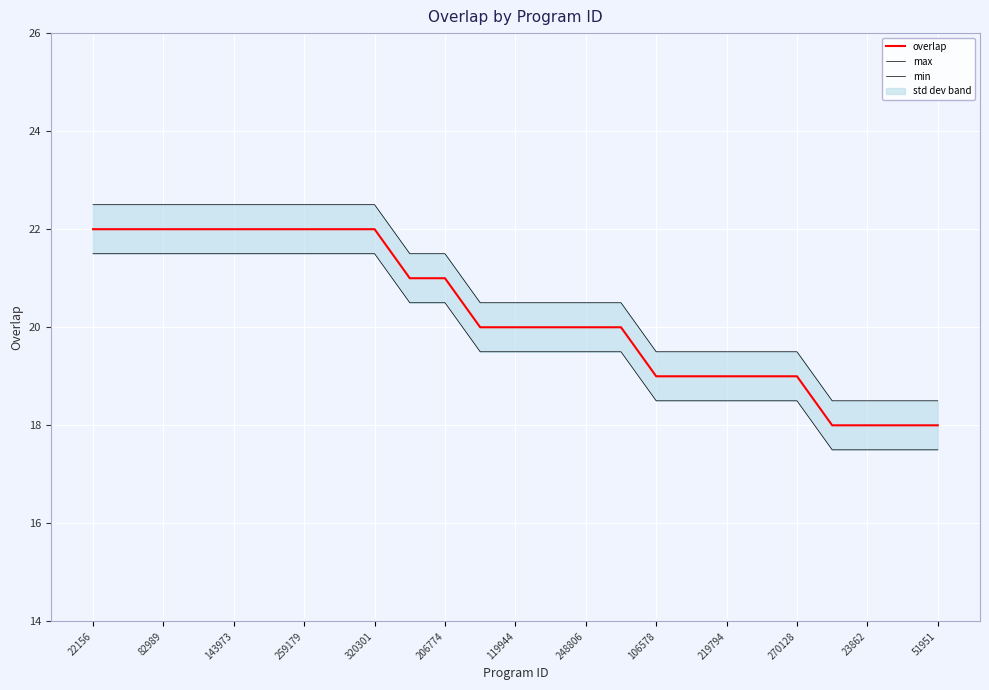

True or false: overlap and max intersect in this chart.

False